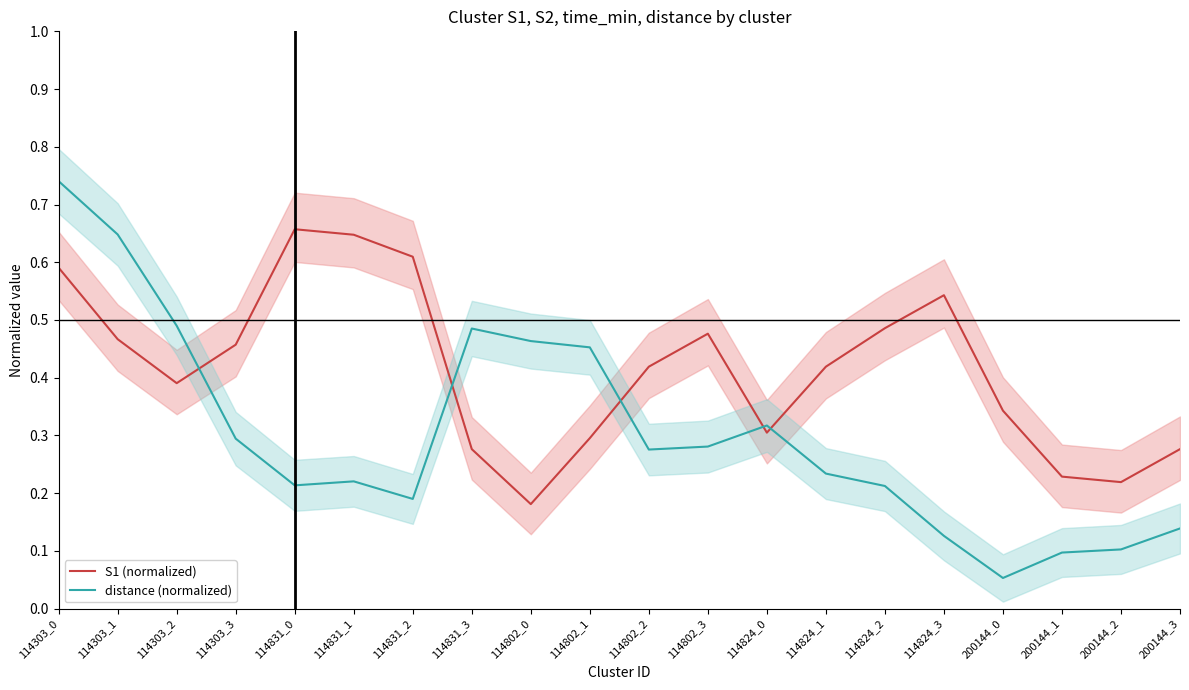

What is the label of the 10th point from the right?

114802_2